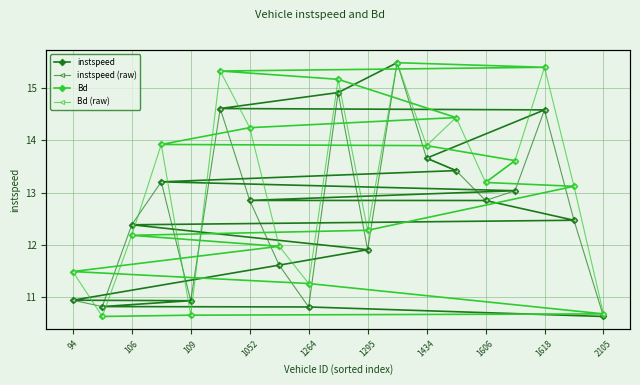

What is the minimum value for instspeed?

10.6